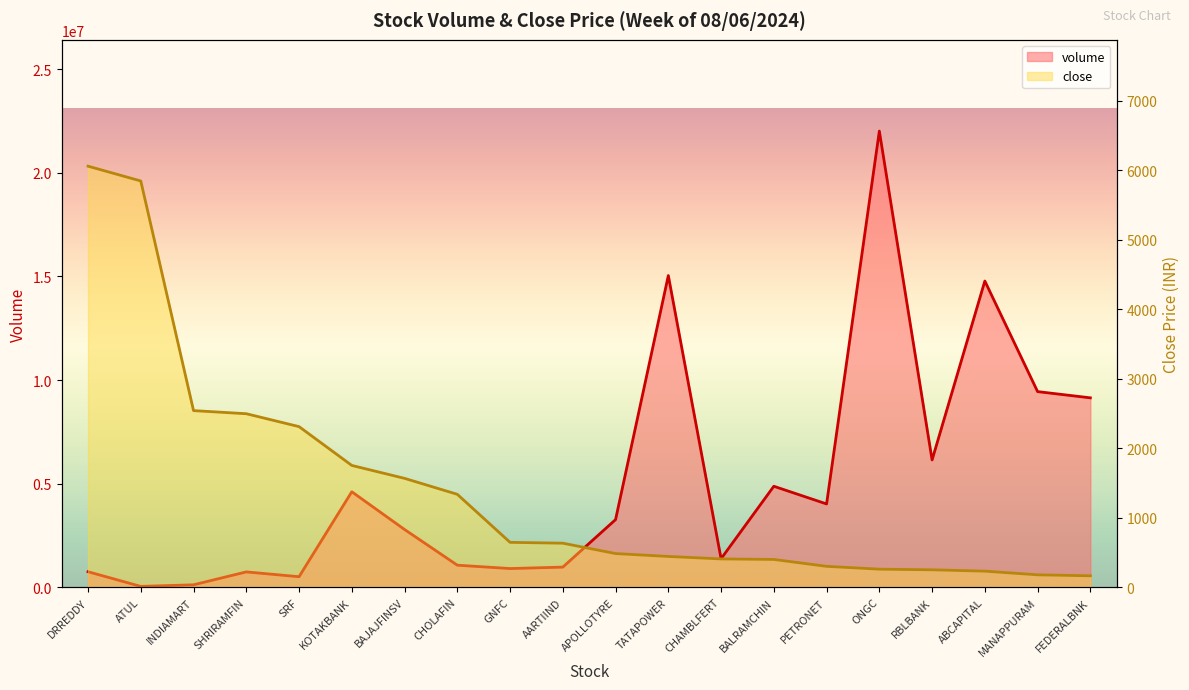

List the series in order of their overall mean, highest first.

volume, close